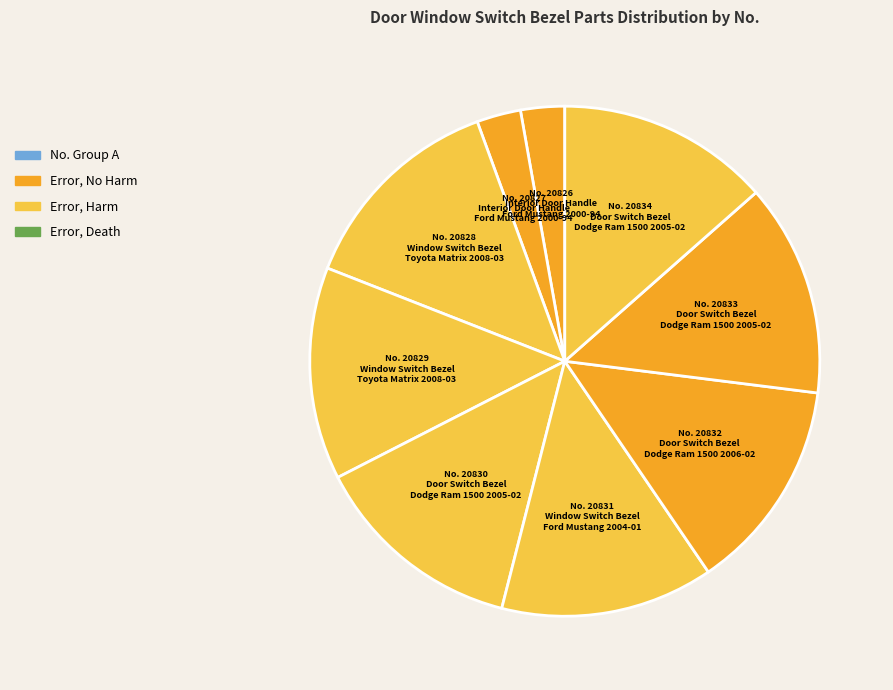

What is the largest slice in the pie chart?

20834